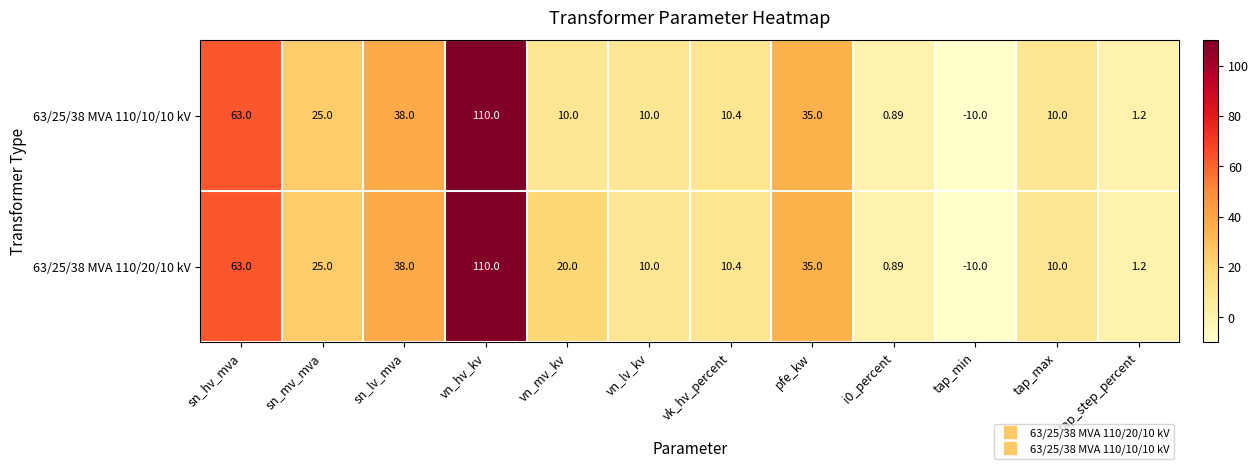

At which category is the sum across all series the highest?

vn_hv_kv